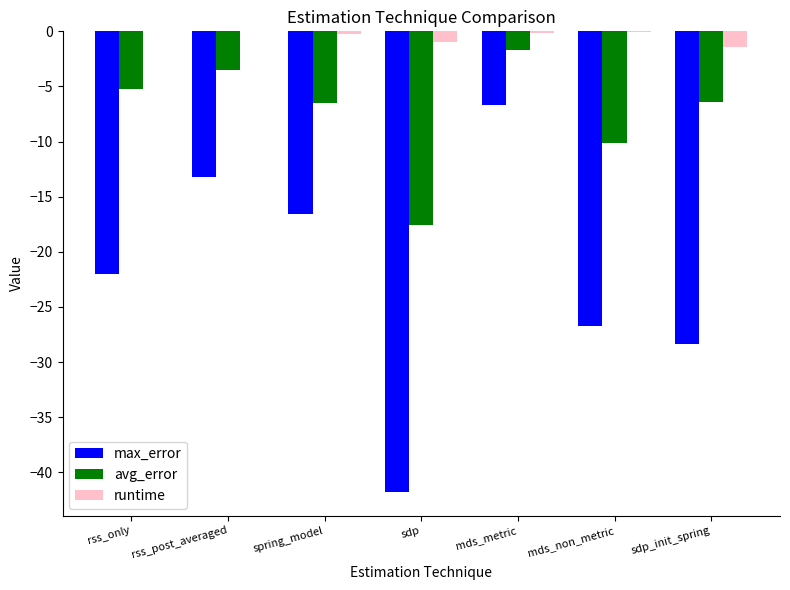

What is the total value across all series at sdp_init_spring?

-36.2